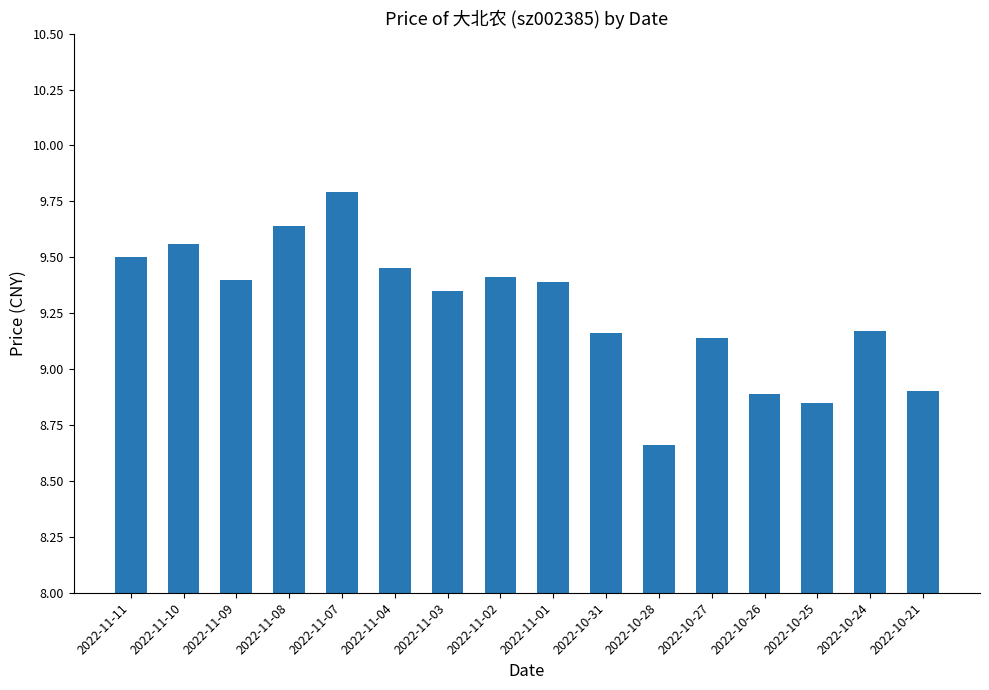

Which label corresponds to the largest value in the chart?

2022-11-07